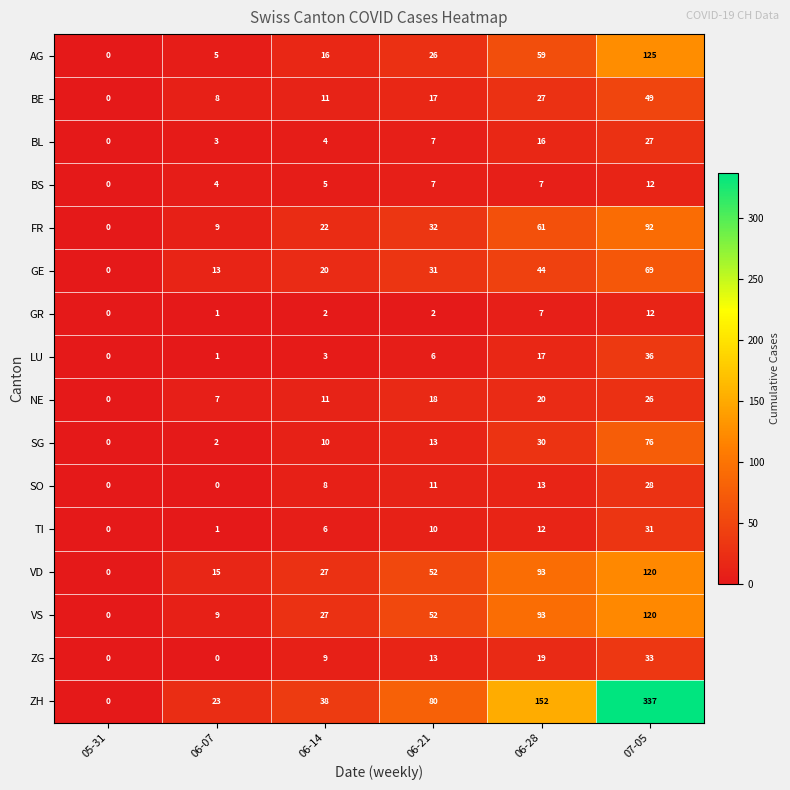

Rank the categories by BL value from highest to lowest.

07-05, 06-28, 06-21, 06-14, 06-07, 05-31